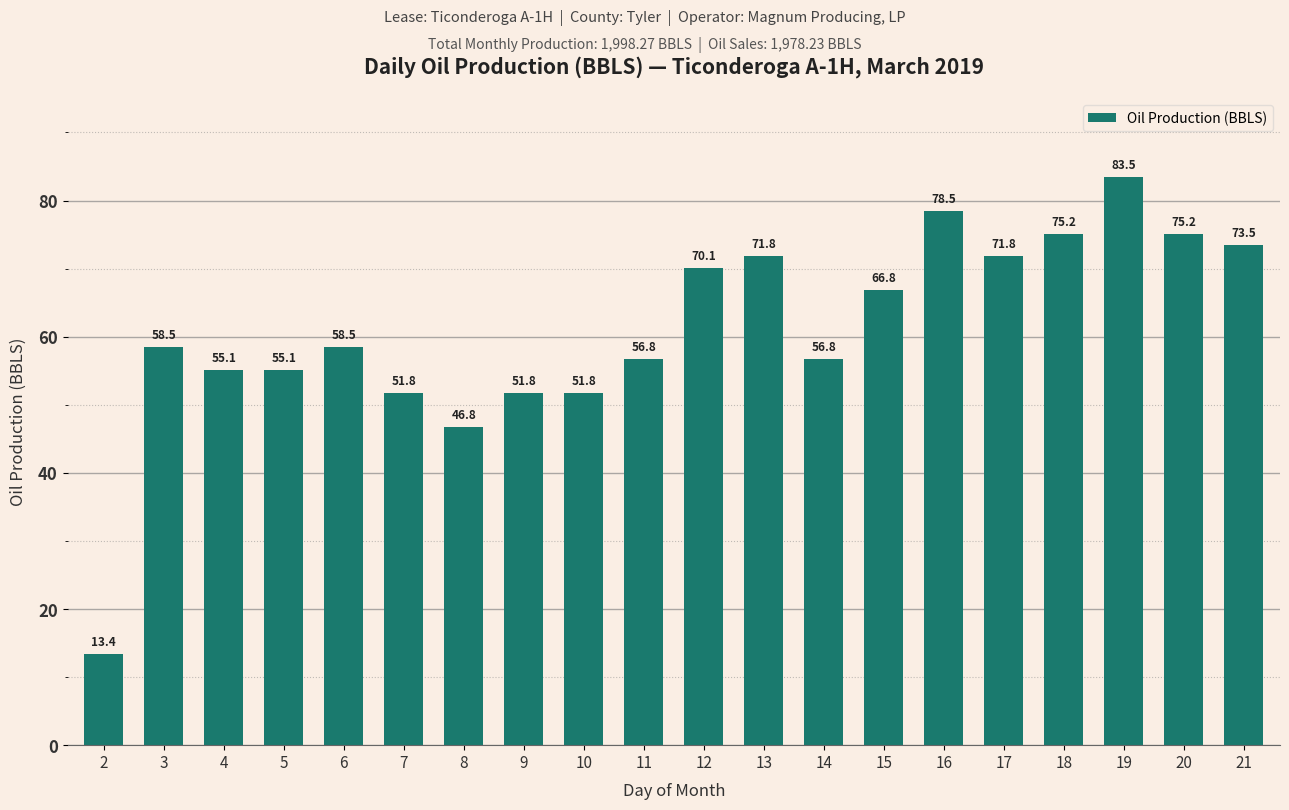

How many values exceed 58?

11